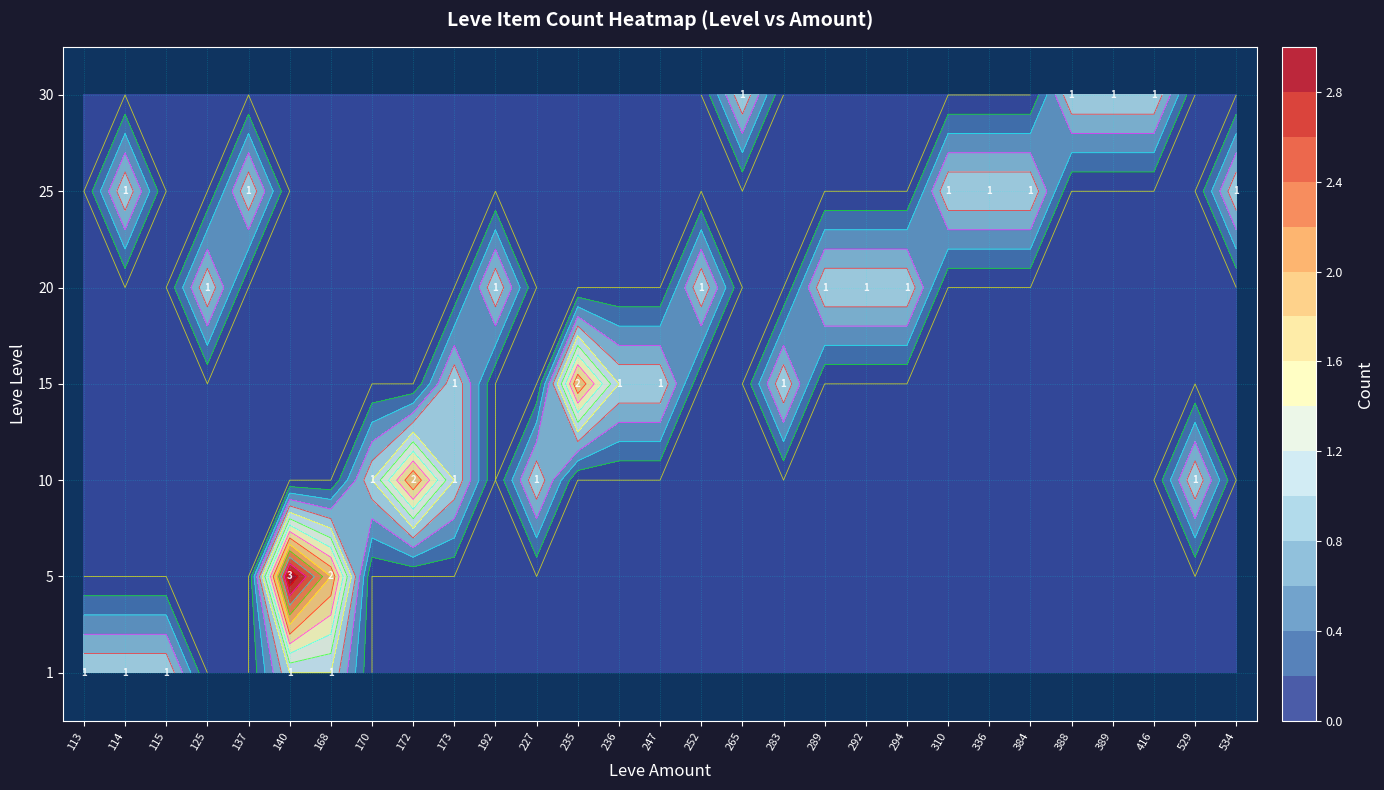

Is the value of 25 at 140 greater than the value of 15 at 113?

No